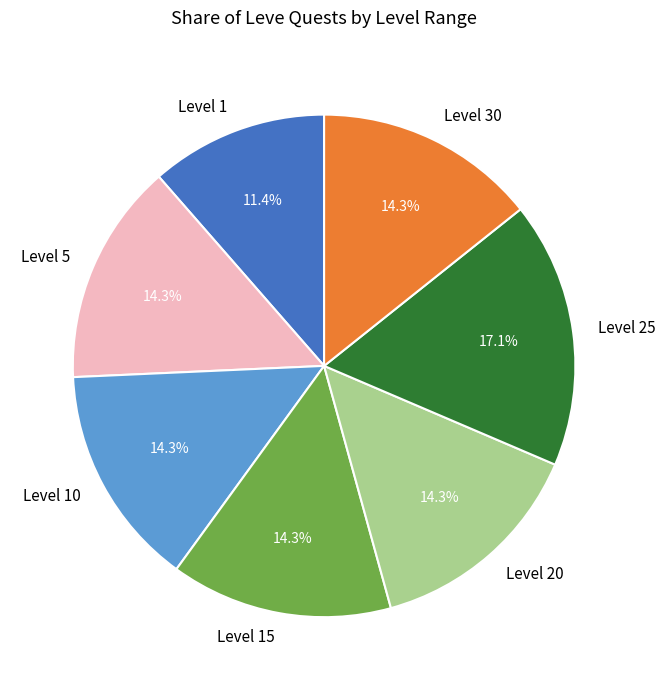

Which slice is the smallest?

Level 1